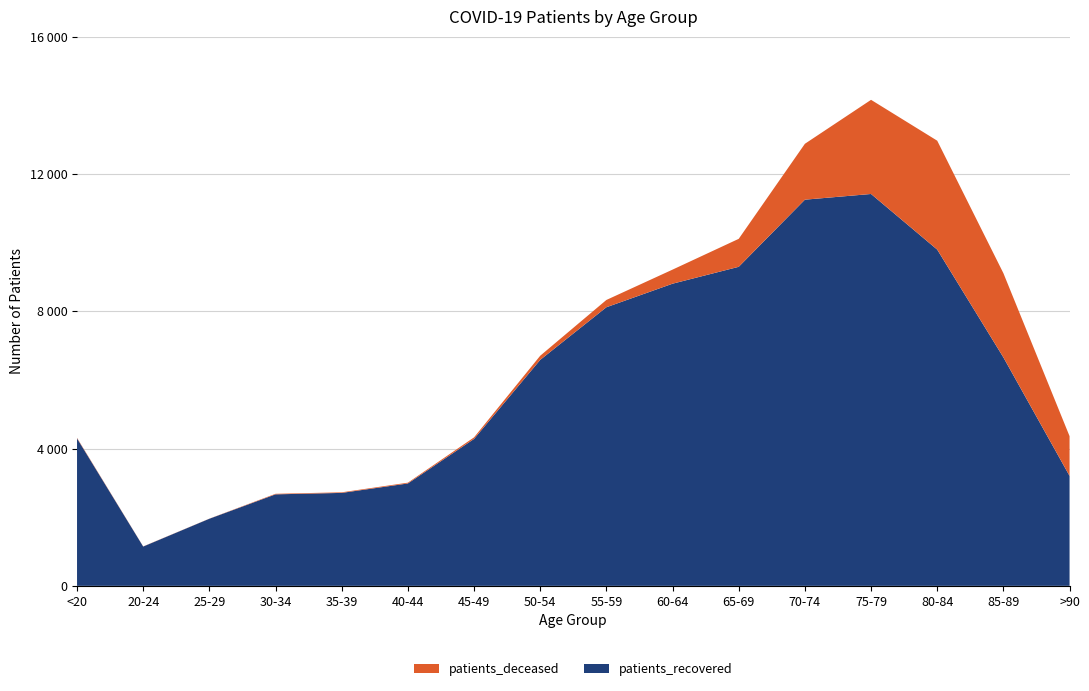

Reading right to left, transcribe all the data shown in this chart.

patients_recovered: >90=3203	85-89=6656	80-84=9796	75-79=11417	70-74=11251	65-69=9295	60-64=8803	55-59=8117	50-54=6584	45-49=4280	40-44=2983	35-39=2708	30-34=2666	25-29=1955	20-24=1145	<20=4296
patients_deceased: >90=1158	85-89=2453	80-84=3173	75-79=2743	70-74=1628	65-69=815	60-64=410	55-59=212	50-54=120	45-49=46	40-44=23	35-39=17	30-34=16	25-29=3	20-24=4	<20=15